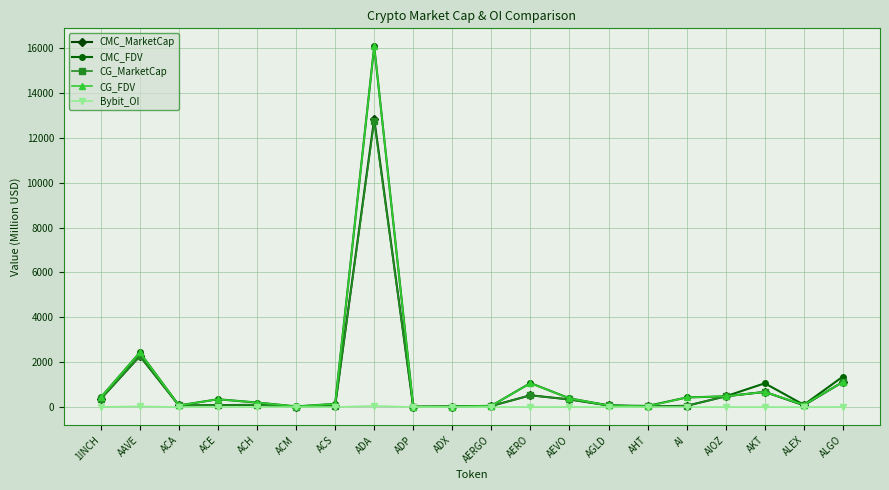

True or false: CMC_MarketCap has more than 2 points higher than both neighbors.

True